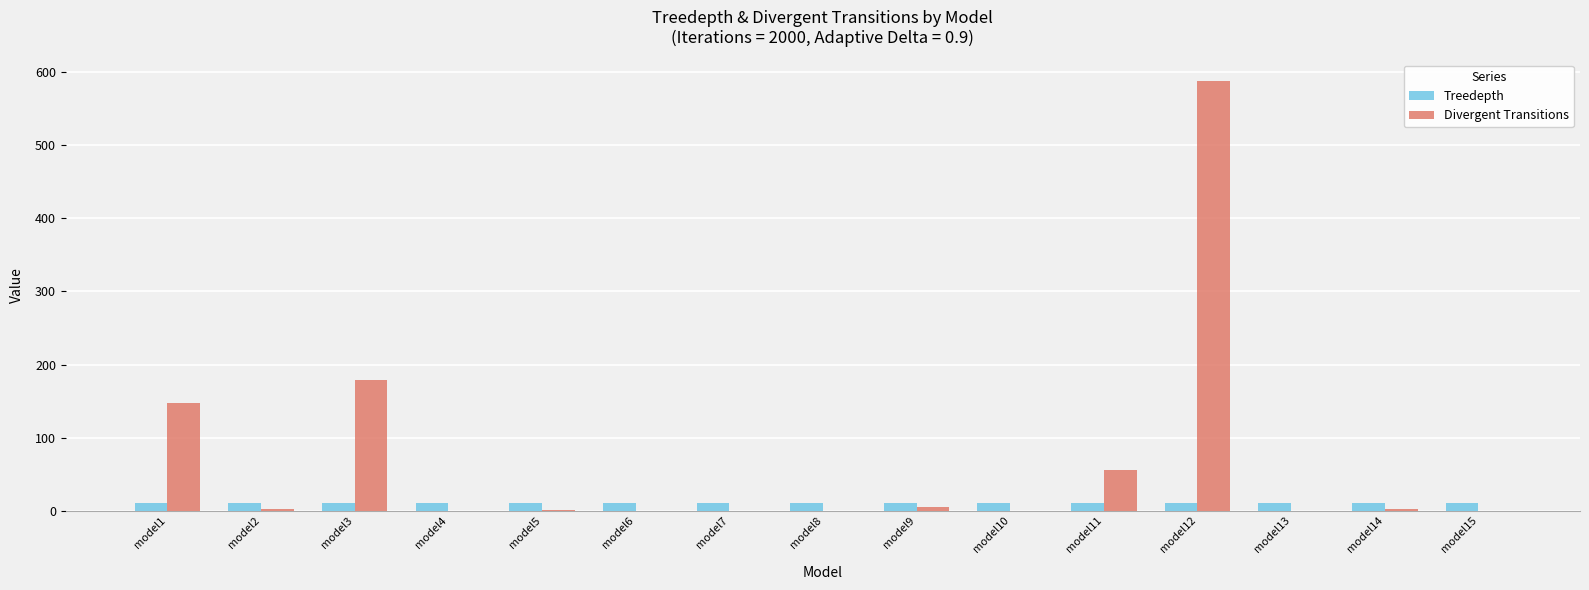

At which label is Divergent Transitions closest to 294?

model3